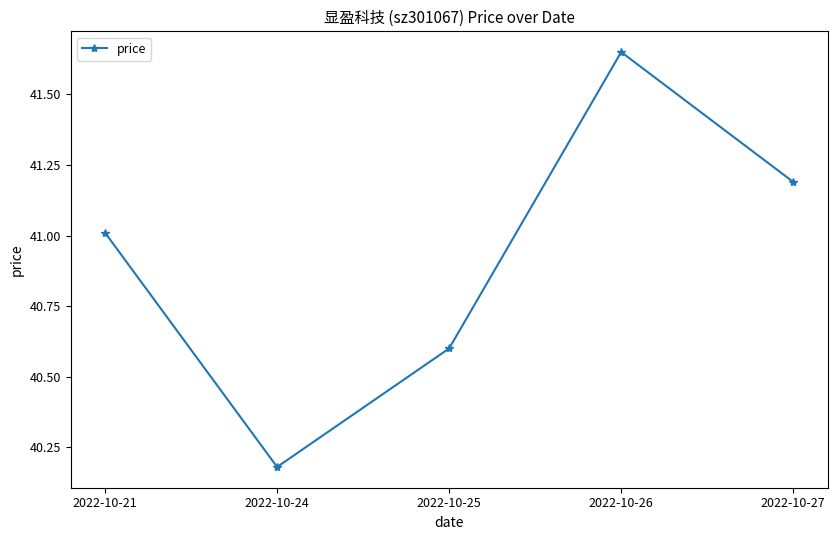

What is the difference between the second highest and minimum values?

1.0